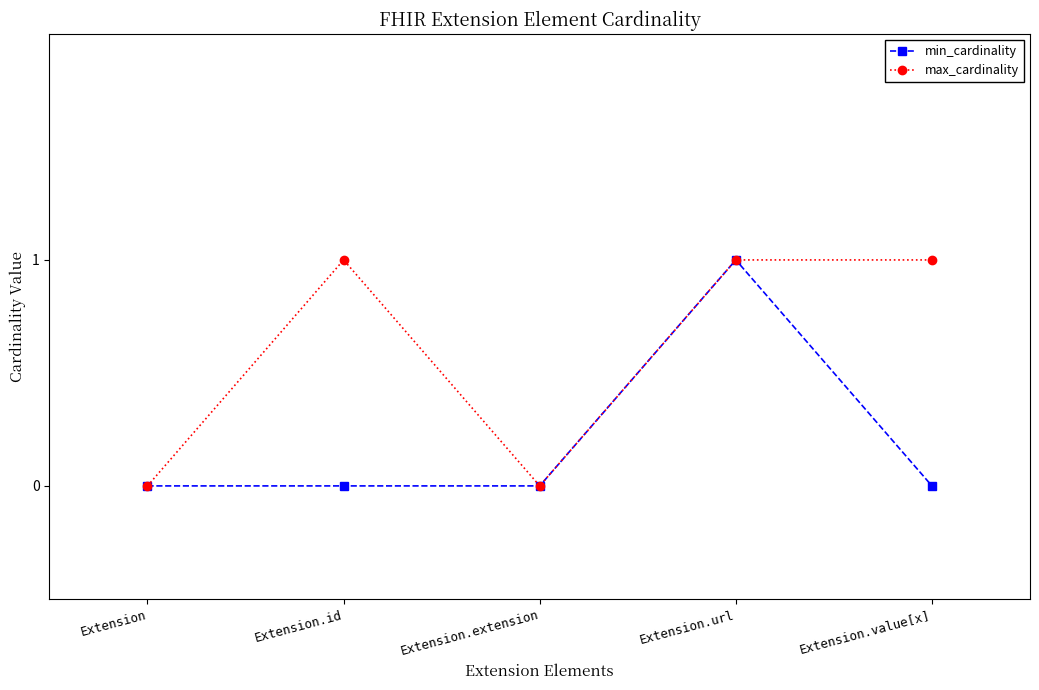

Which series changed the most between Extension and Extension.value[x]?

max_cardinality